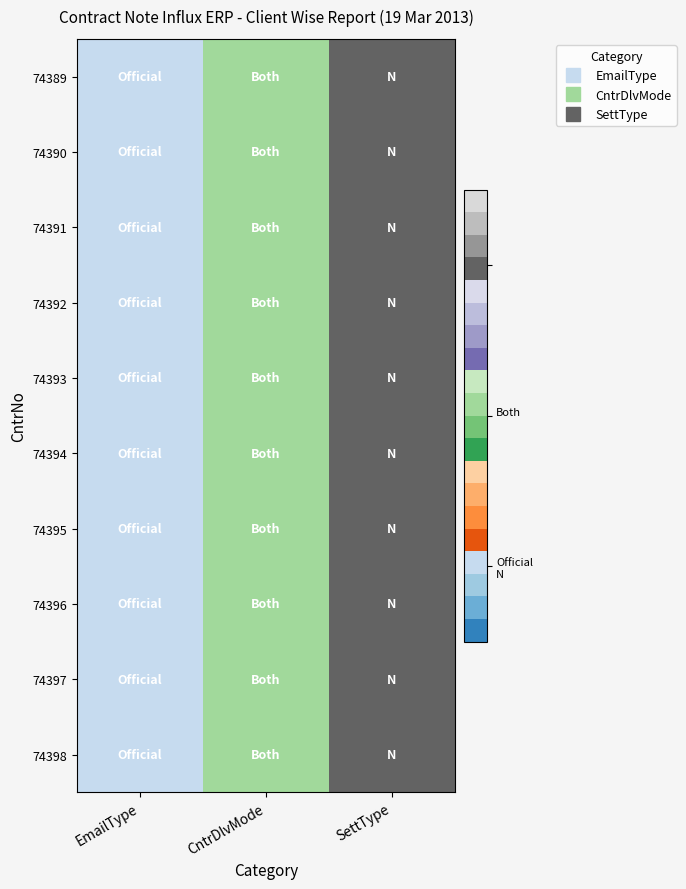

At how many categories does at least one series exceed 2?

1